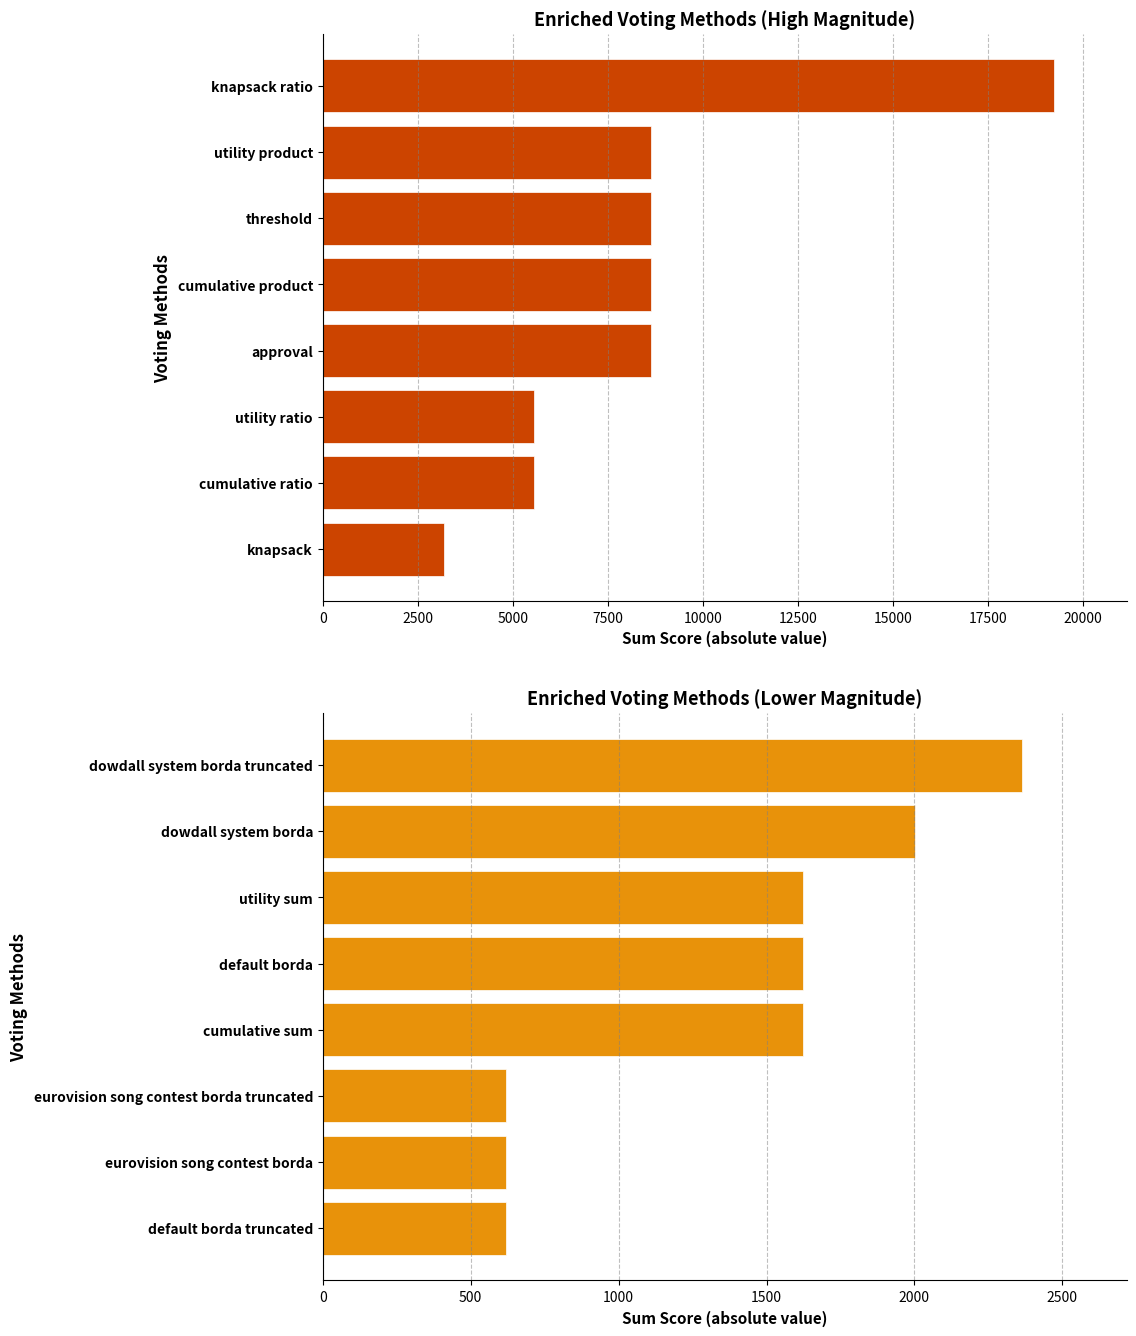

True or false: Top Methods has a value of 3838 at cumulative ratio.

False